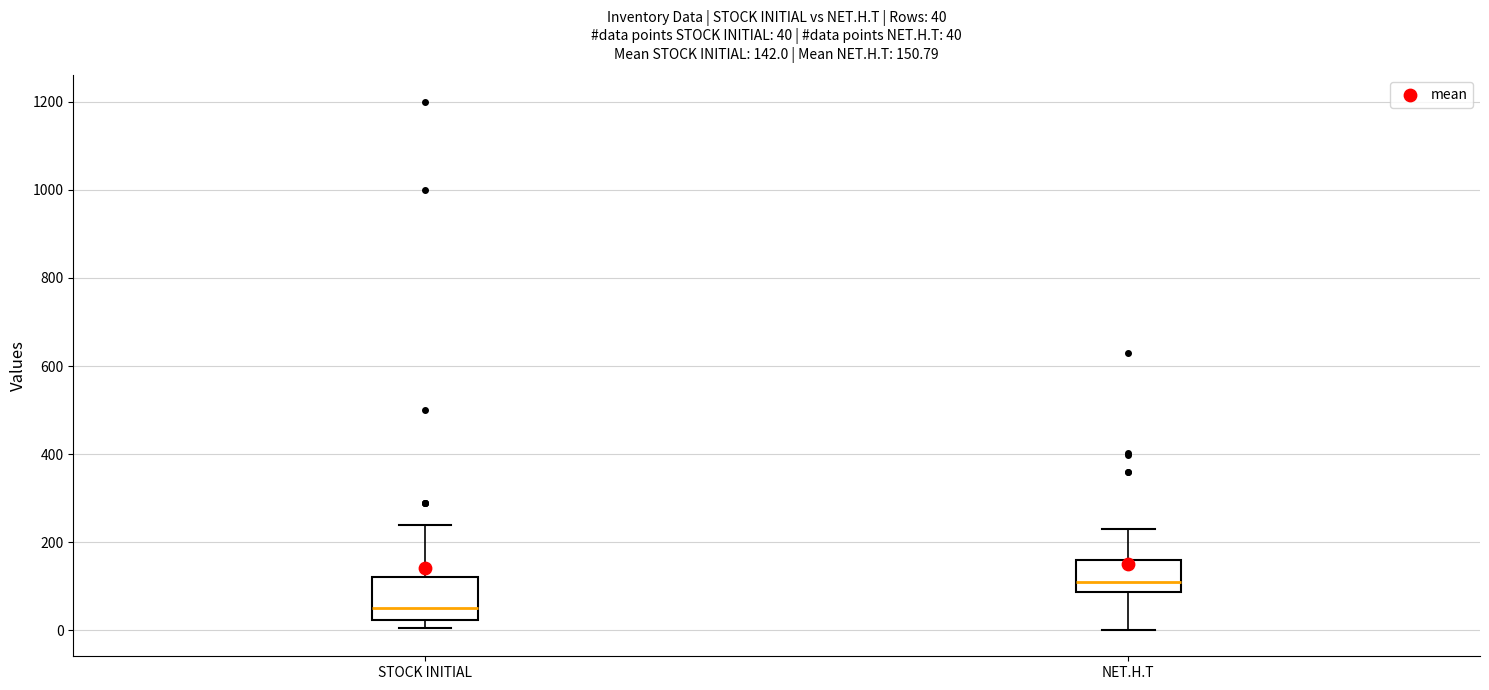

Which box has the lowest median line?

STOCK INITIAL